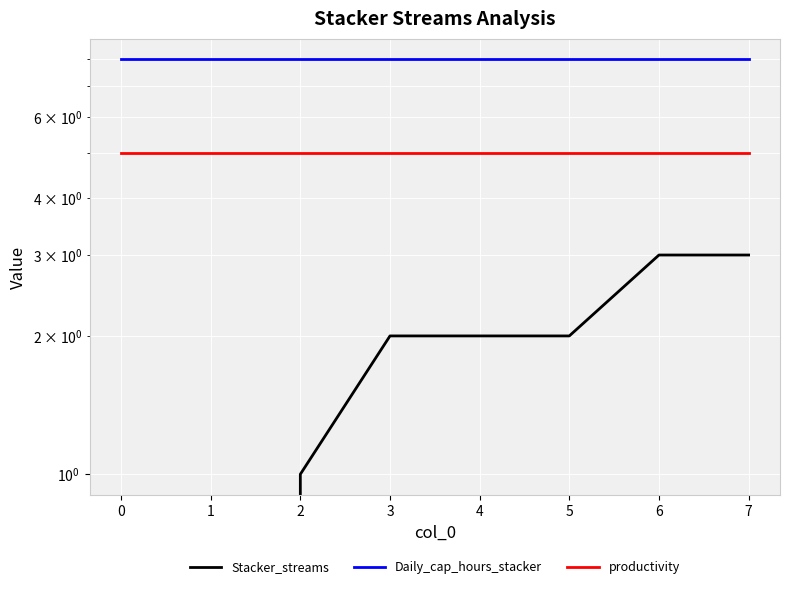

What is the sum of all Daily_cap_hours_stacker values?

64